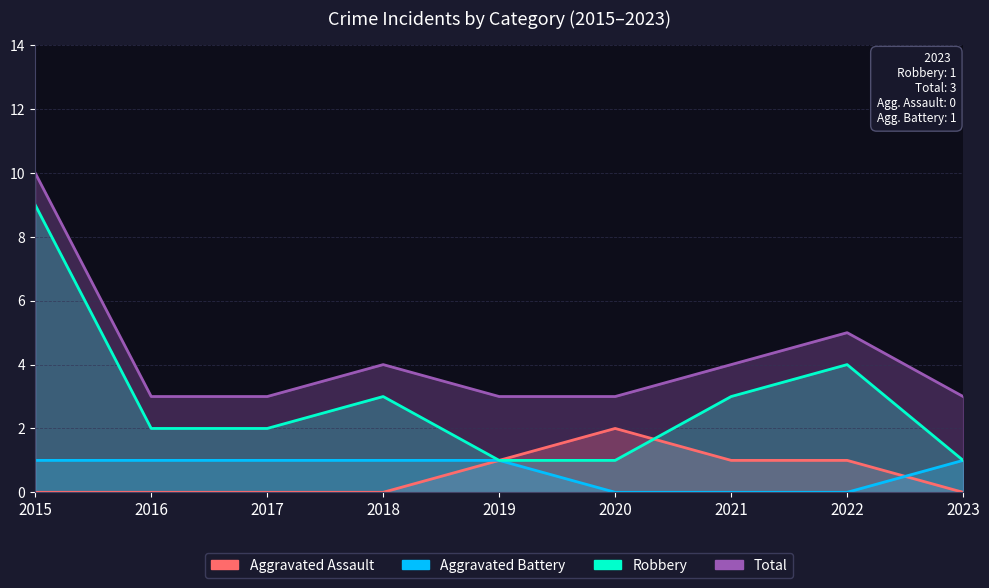

List the series in order of their peak value, highest first.

Total, Robbery, Aggravated Assault, Aggravated Battery